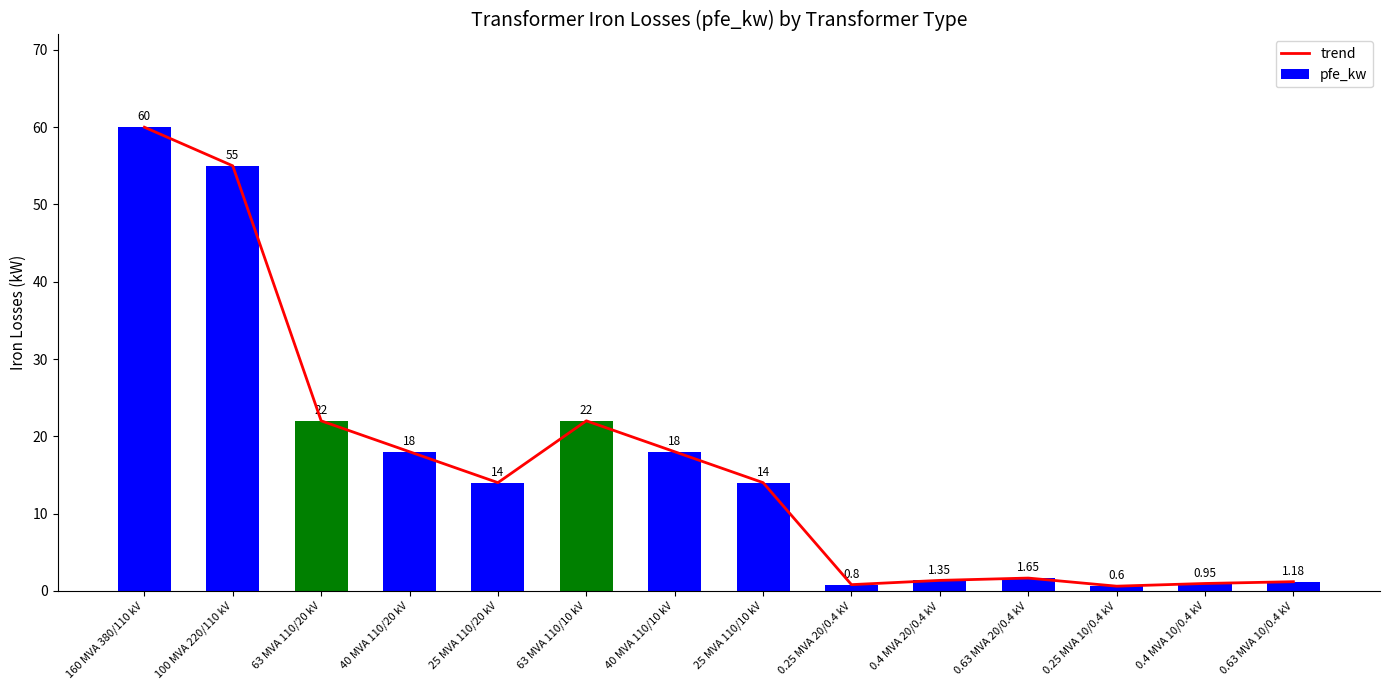

What is the difference between the second highest and second lowest values in the pfe_kw series?

54.2